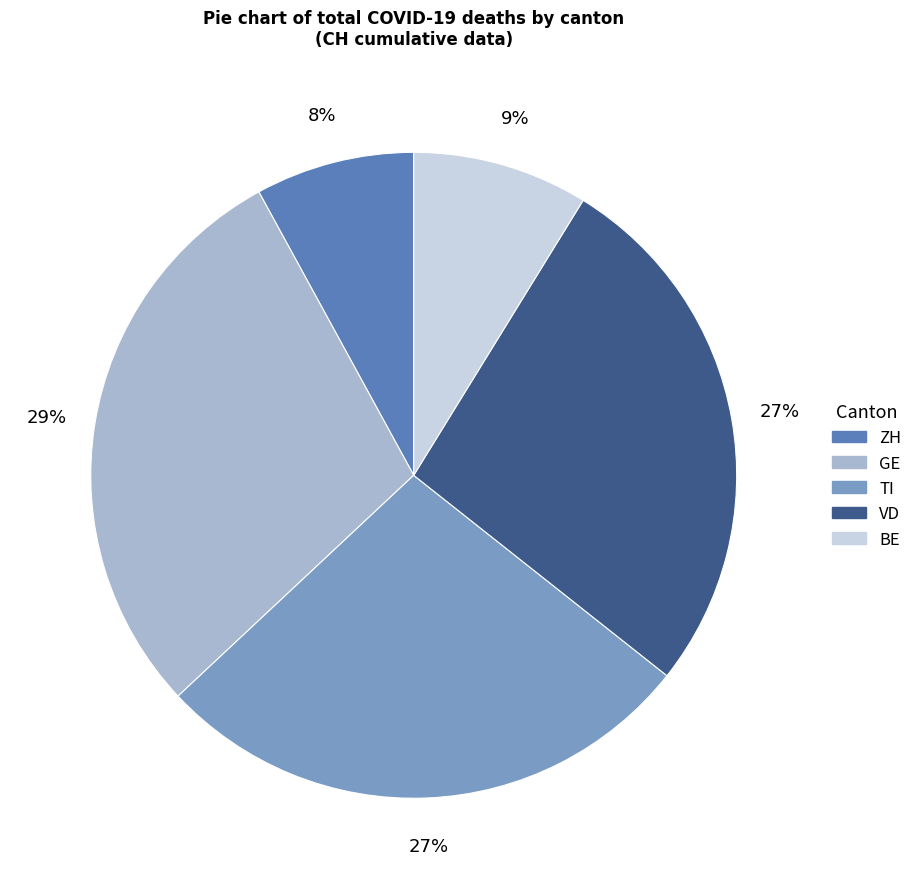

Is the sum of GE and VD greater than half?

Yes